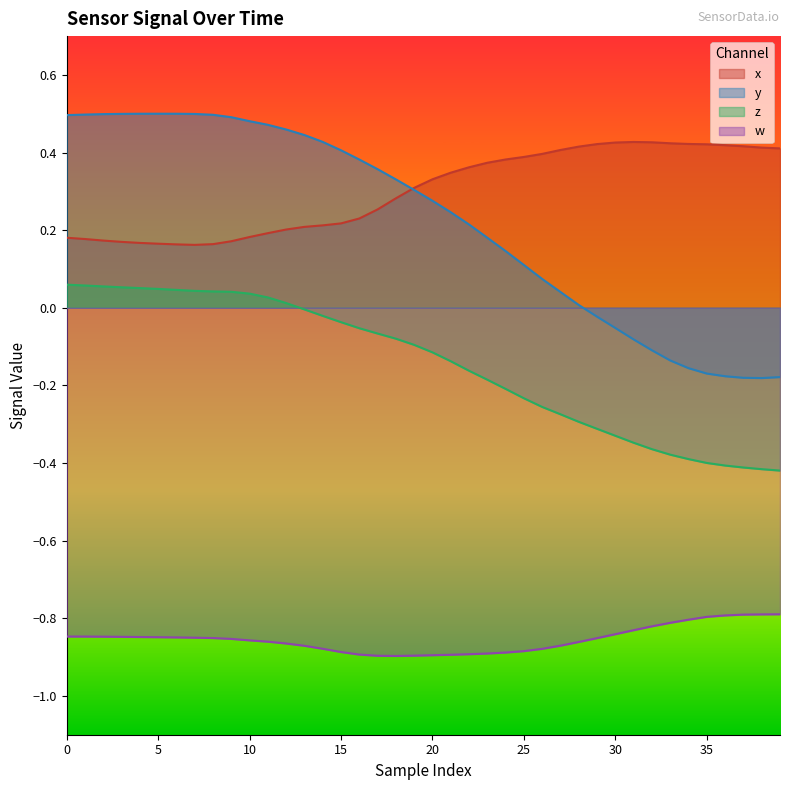

Which category has the highest value in the x series?

31